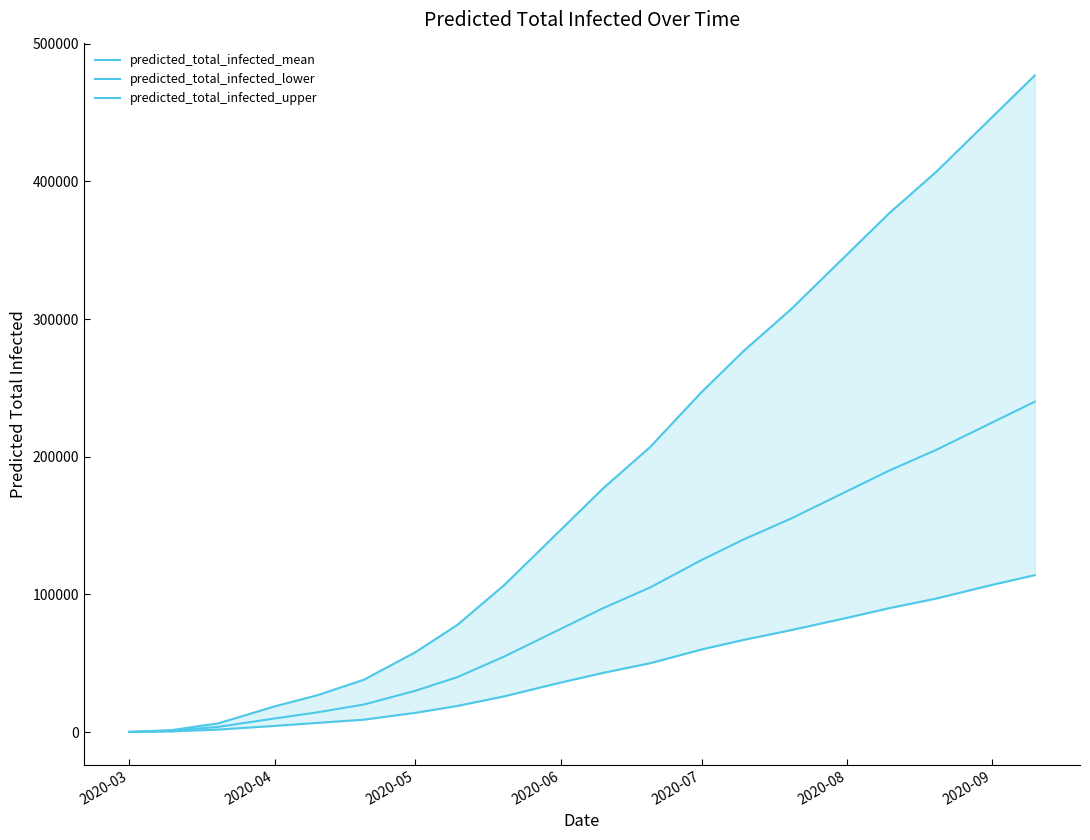

The predicted_total_infected_mean series shows 15459 at 2020-05. True or false?

False